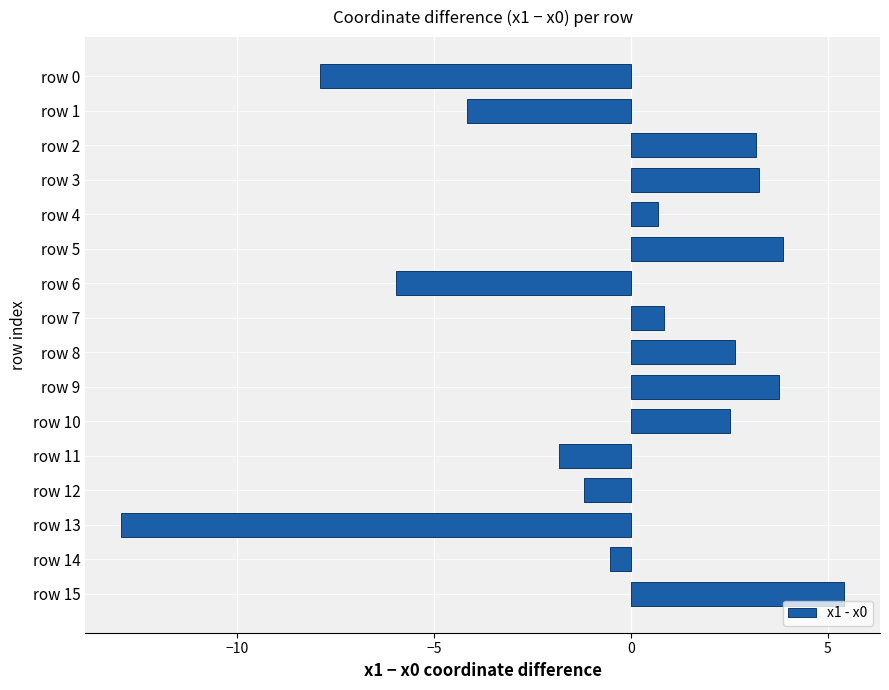

What is the change in value from row 1 to row 9?

+7.9